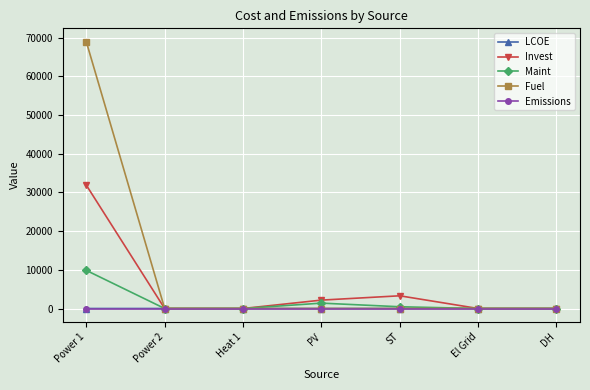

True or false: LCOE has more than 0 interior local peaks.

True